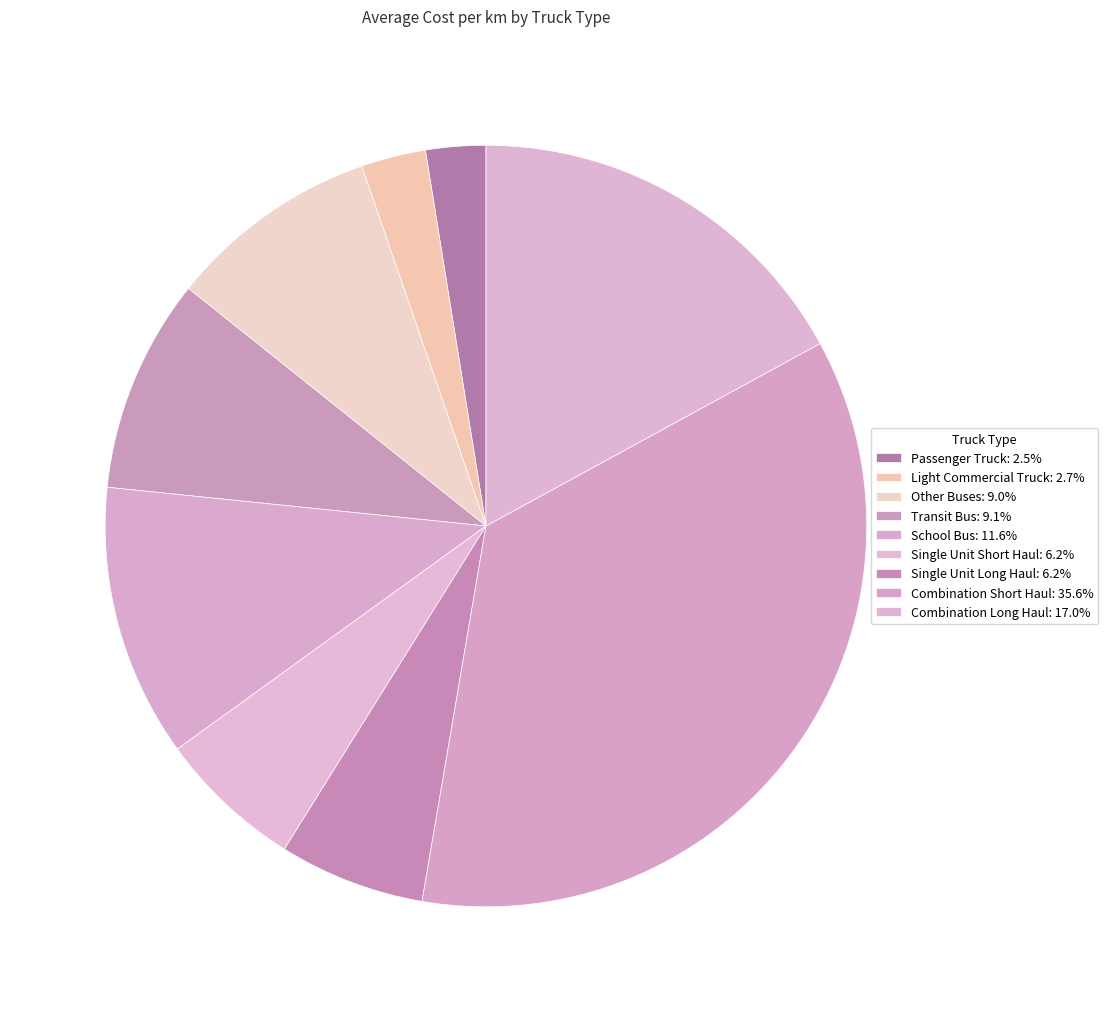

Count the number of slices in the pie.

9